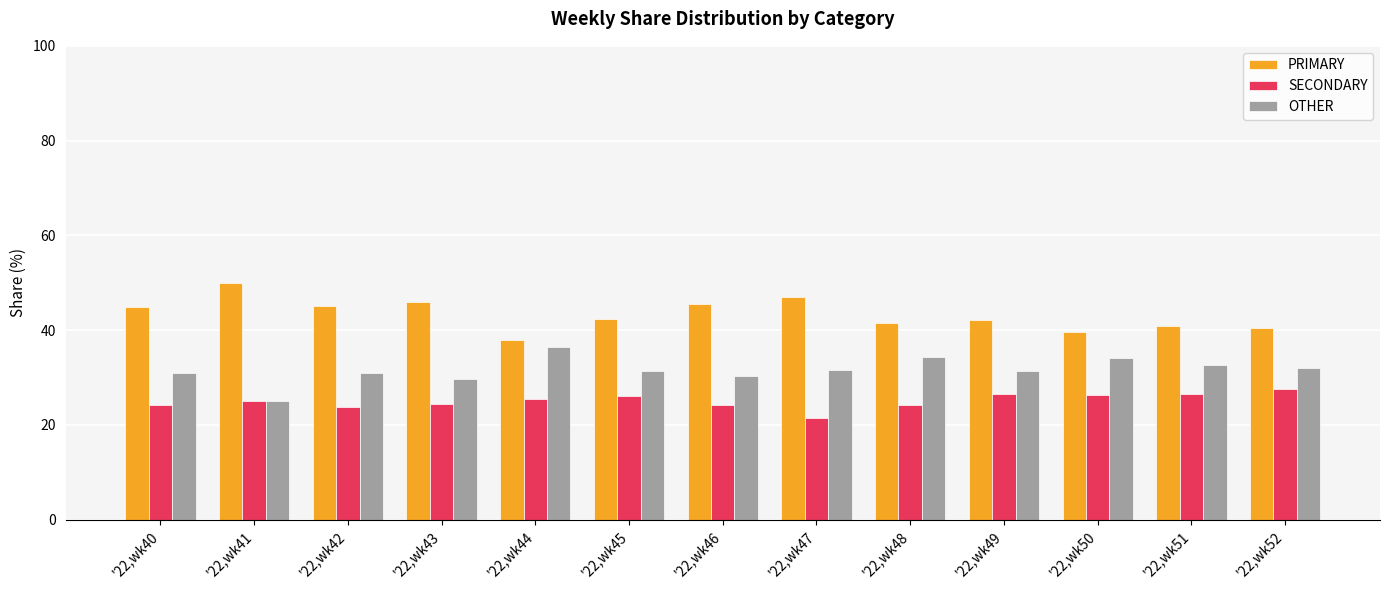

Is the value of PRIMARY at '22,wk41 greater than the value of OTHER at '22,wk49?

Yes